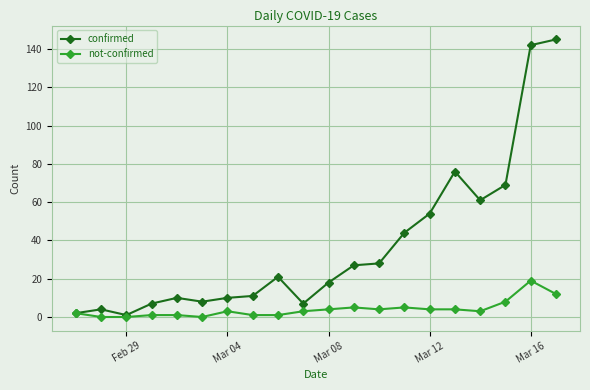

What is the highest value of the not-confirmed series?

19